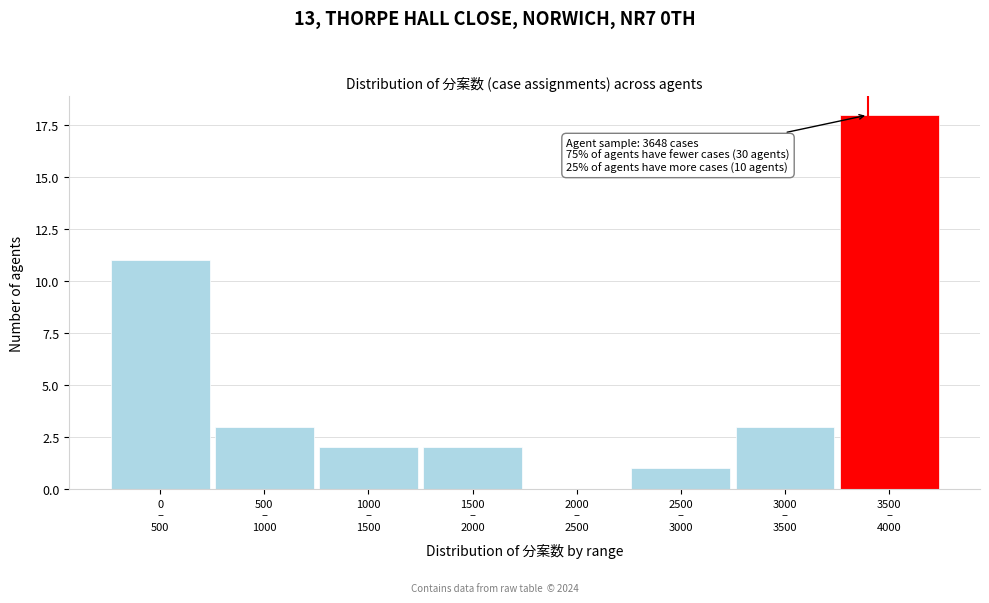

What is the greatest value displayed?

18